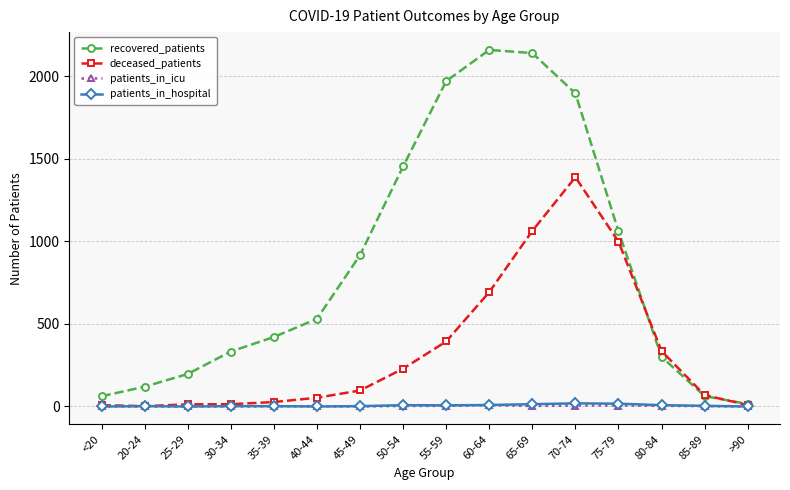

What is the total value across all series at 30-34?

349